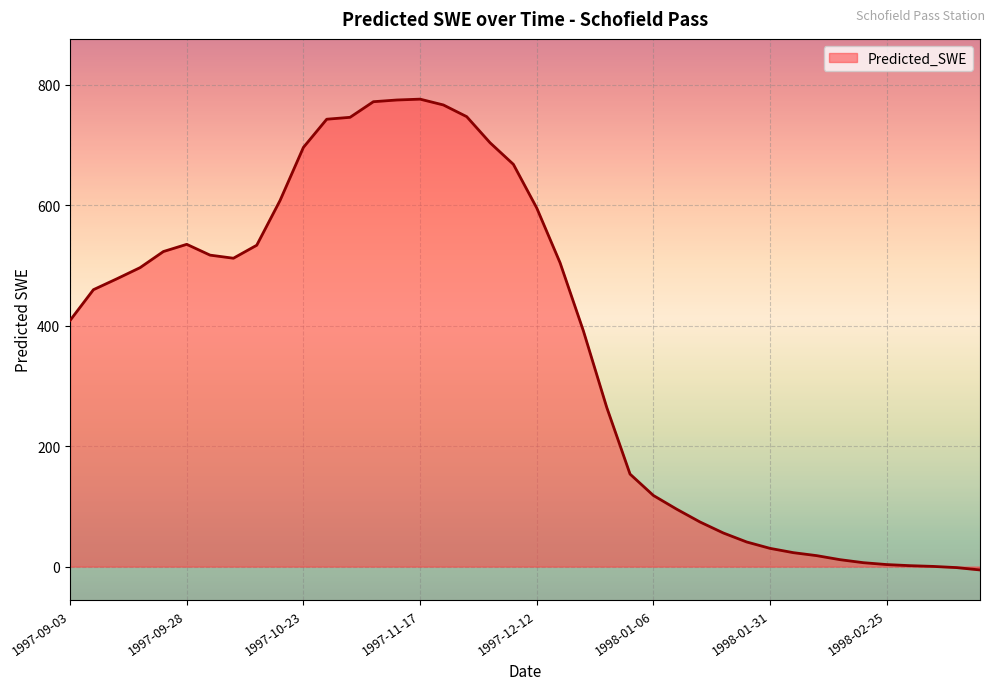

What is the maximum value shown in the chart?

775.8